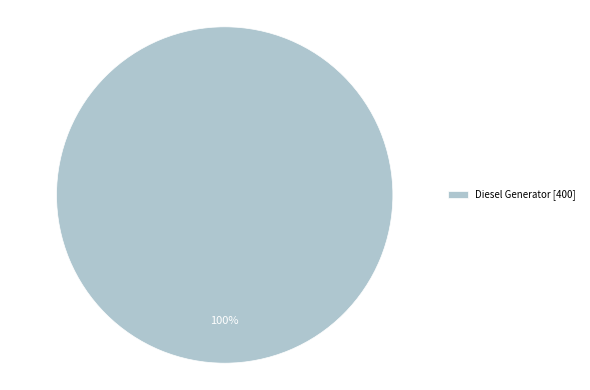

Which slice represents more than half of the pie?

Diesel Generator [400]